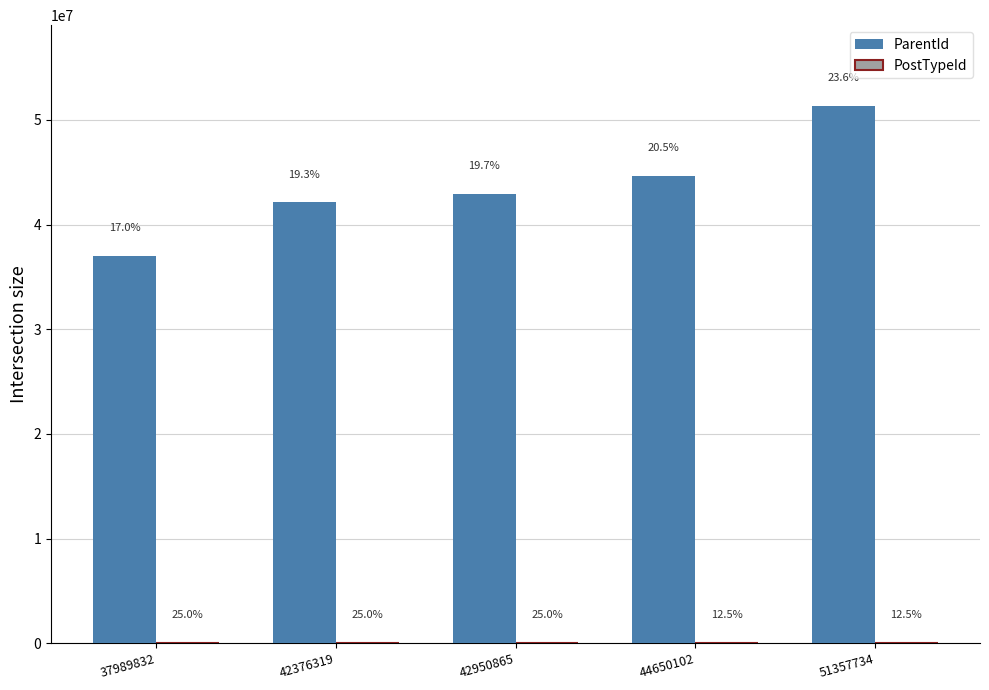

Are the bars grouped side by side (vs. stacked)?

Yes